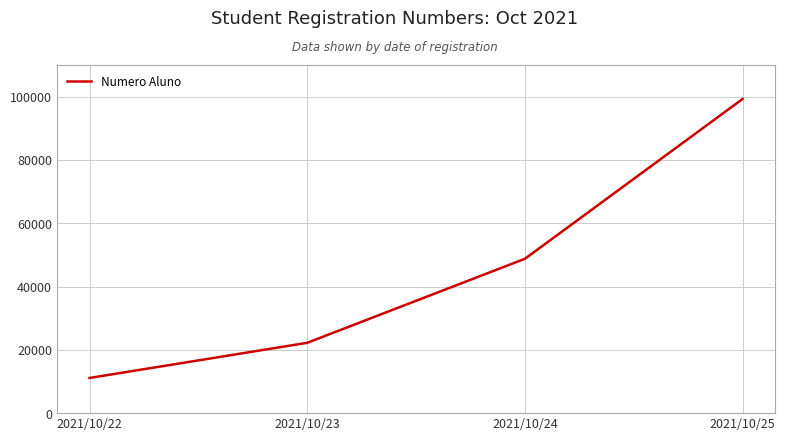

List the labels in order of value, largest first.

2021/10/25, 2021/10/24, 2021/10/23, 2021/10/22